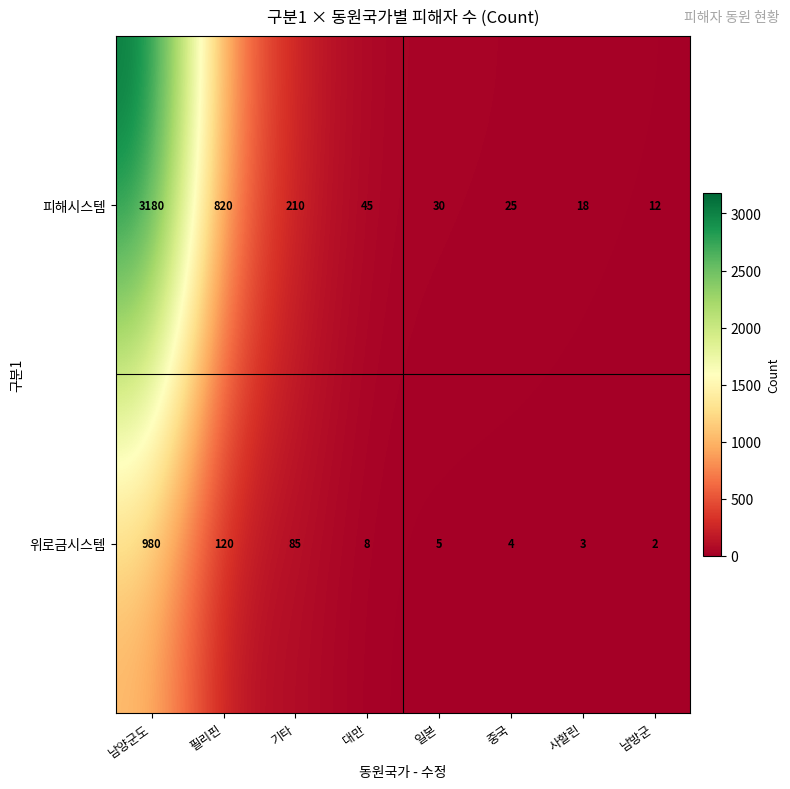

What is the difference between the 위로금시스템 values at 중국 and 필리핀?

116